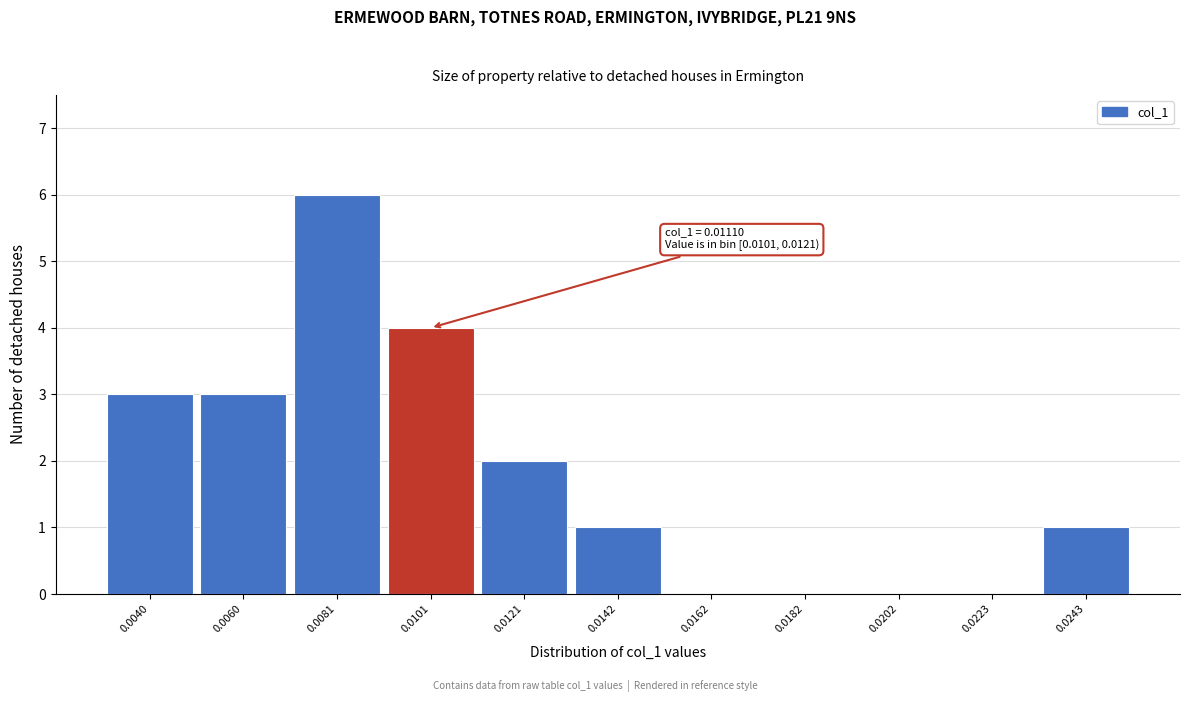

Reading left to right, extract all data points from this chart.

0.0040=3	0.0060=3	0.0081=6	0.0101=4	0.0121=2	0.0142=1	0.0162=0	0.0182=0	0.0202=0	0.0223=0	0.0243=1